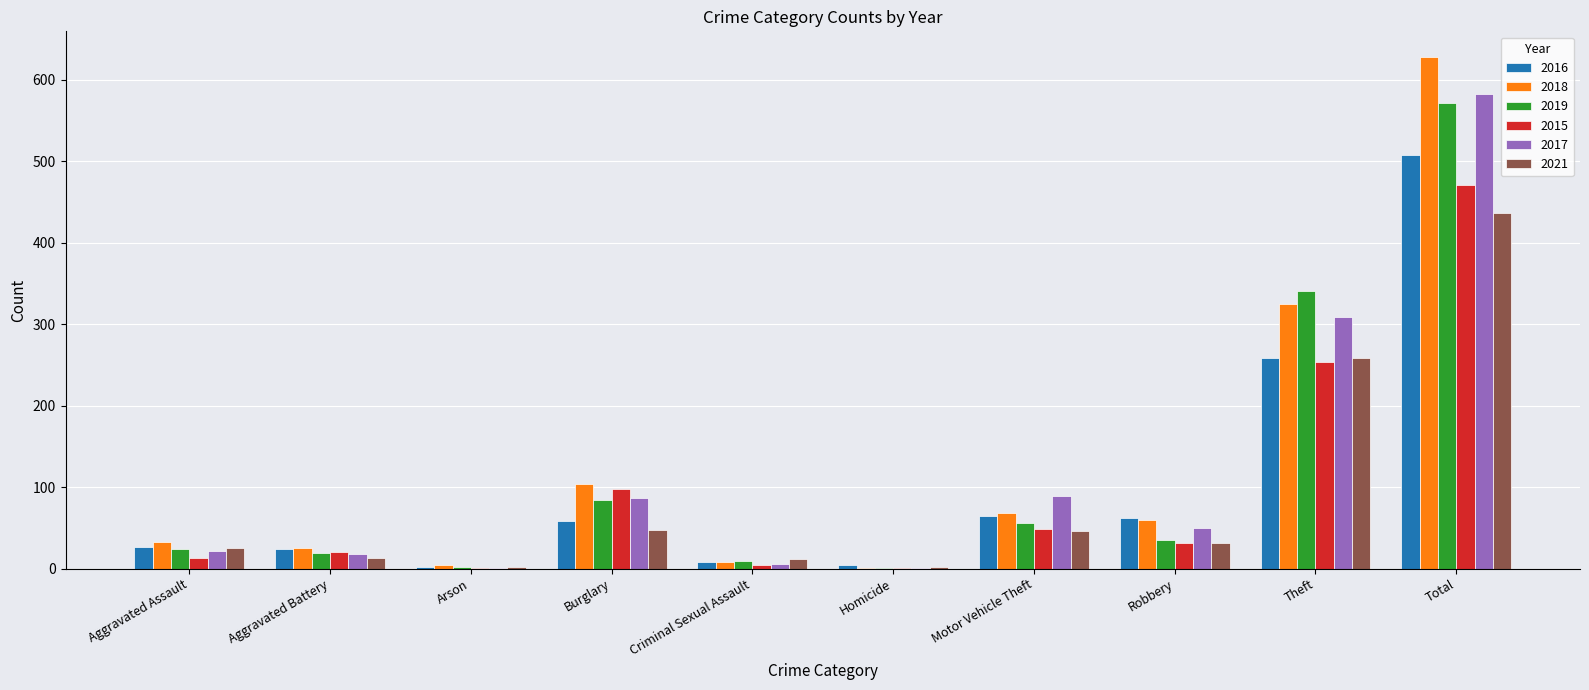

Are the bars grouped side by side (vs. stacked)?

Yes